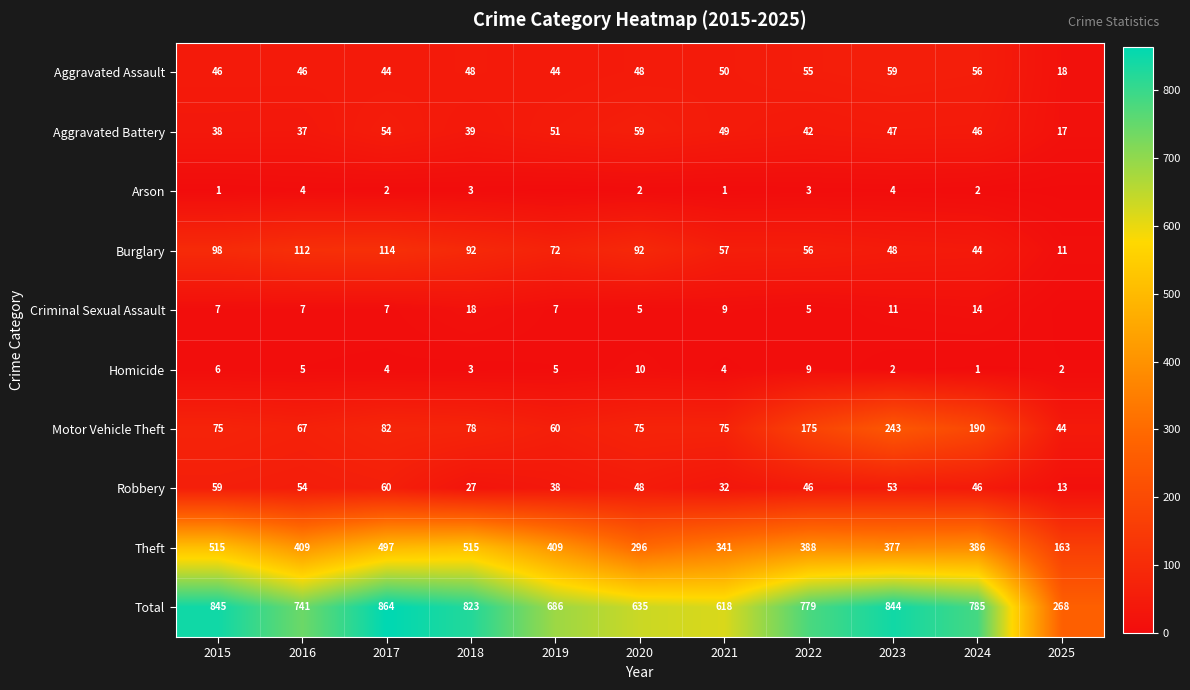

At which label does Burglary first exceed 72?

2015